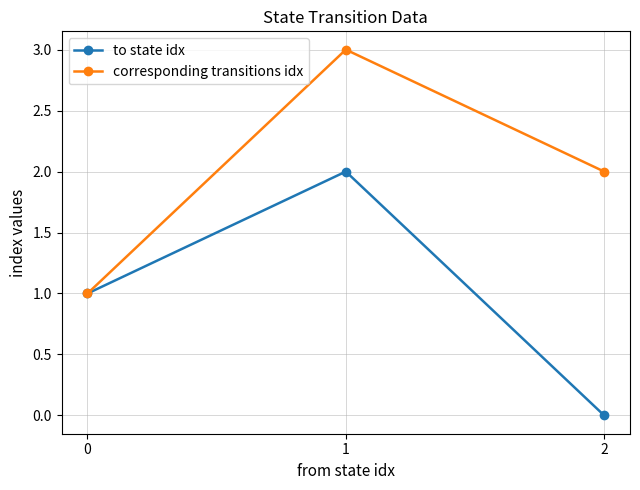

Is this an area chart (filled region under the line)?

No